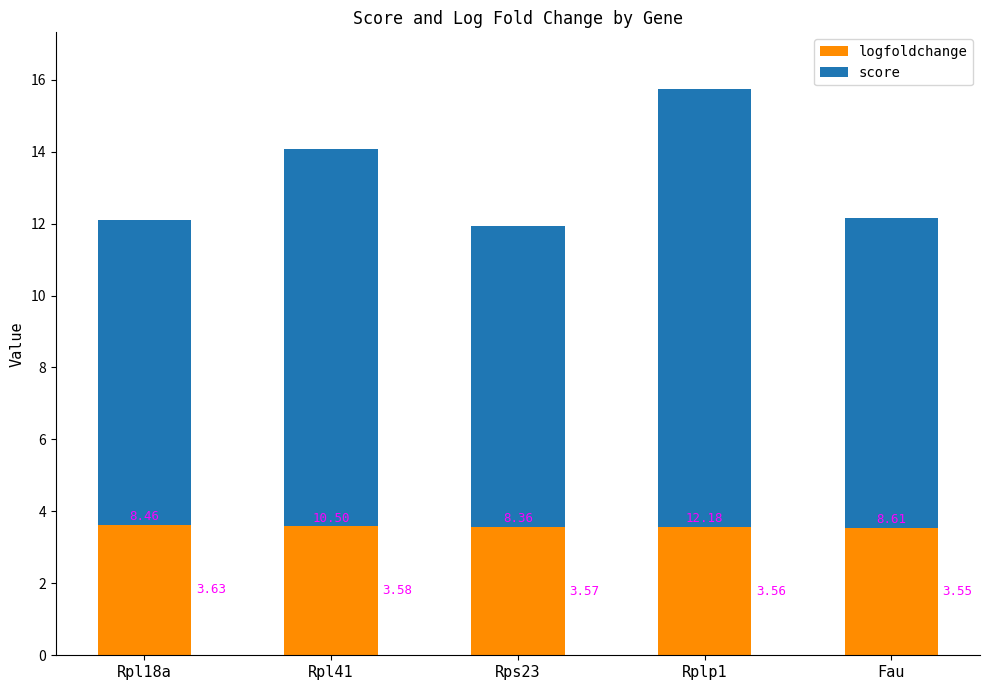

What is the sum of all logfoldchange values?

17.9